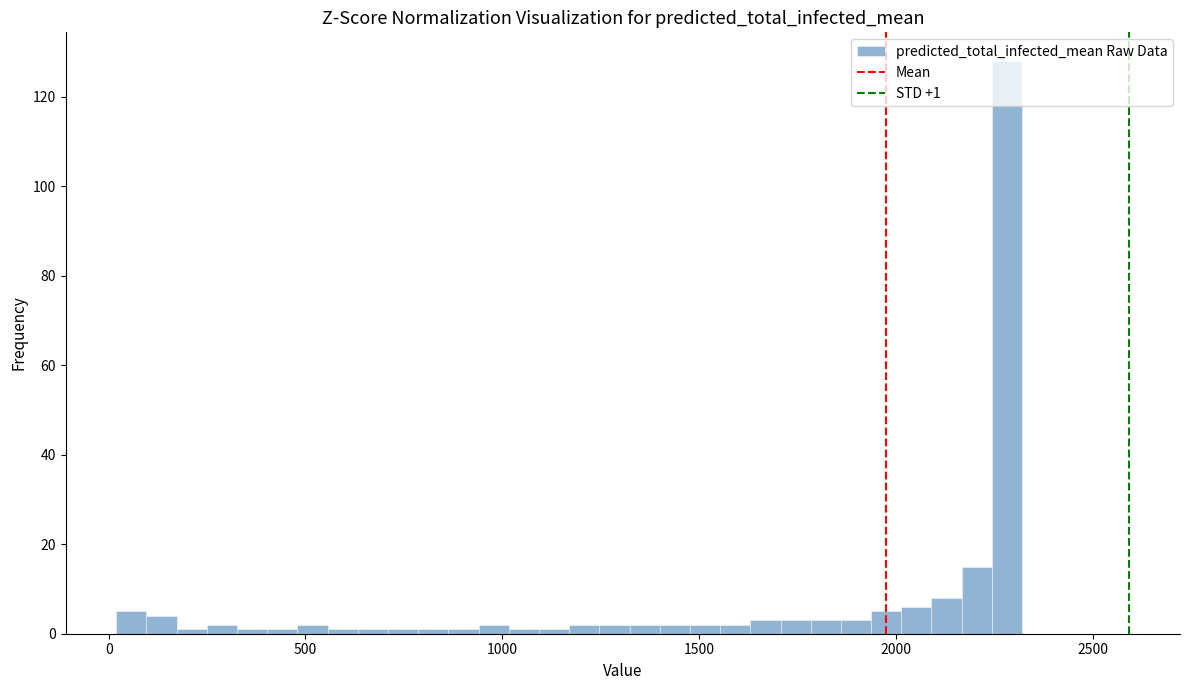

Around what value on the x-axis is the tallest bar? Give the approximate position of its centre, as read against the axis.

2300